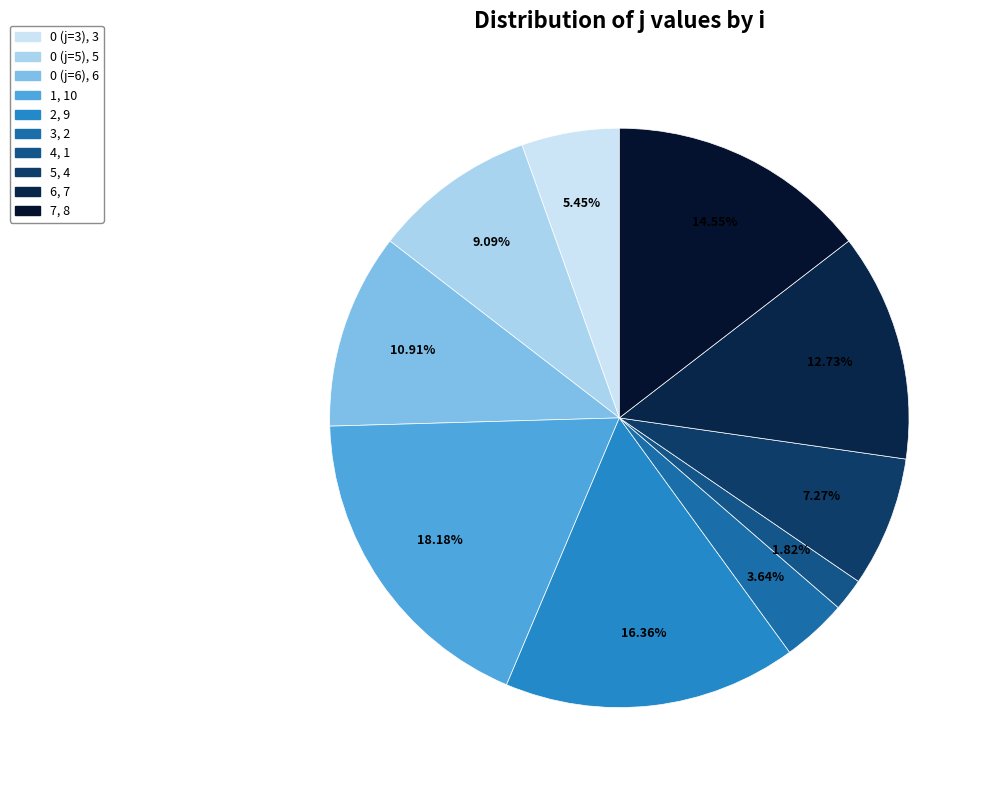

How many slices are in this pie chart?

10